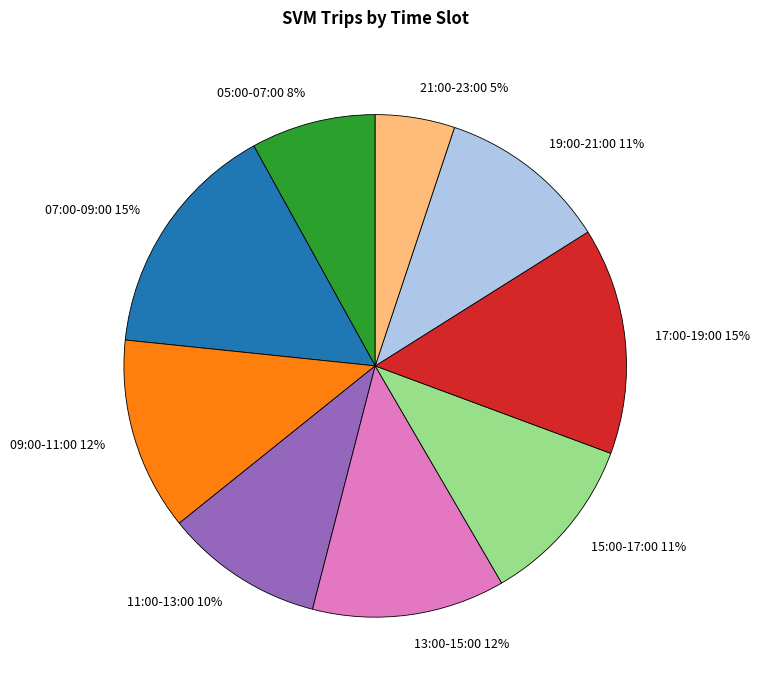

Count the number of slices in the pie.

9